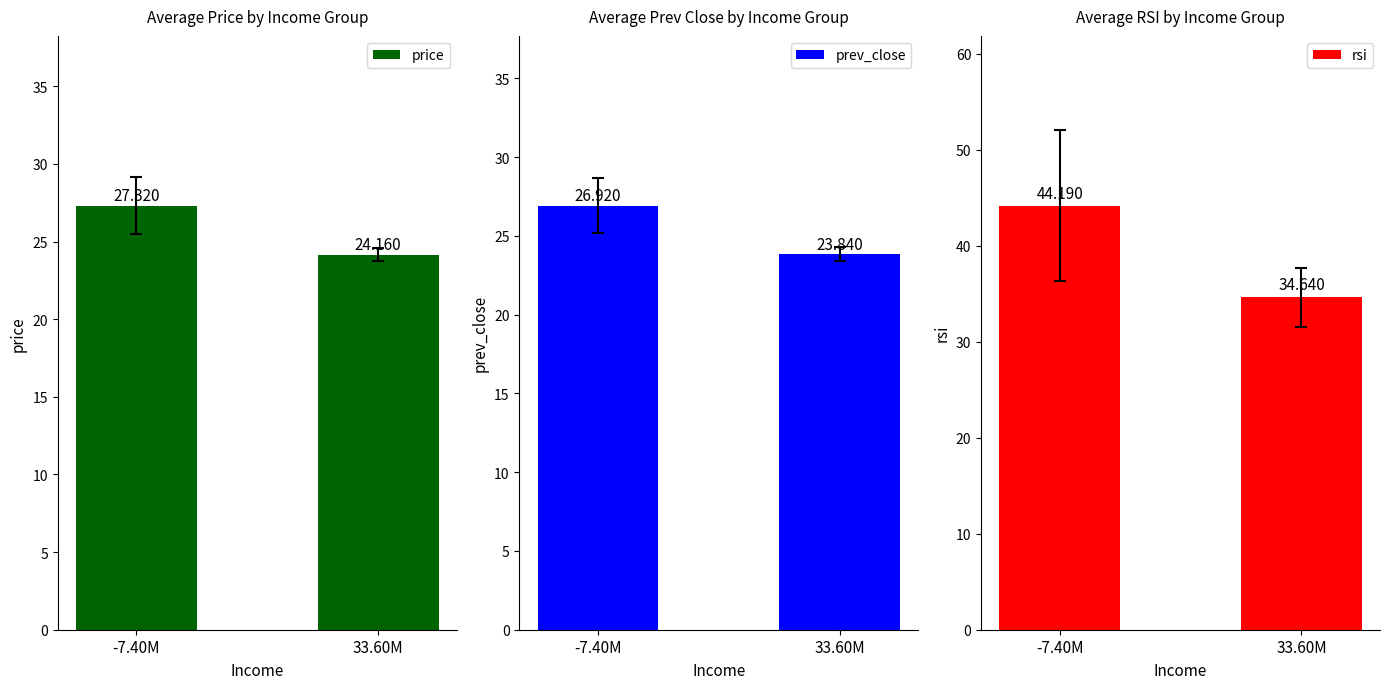

Reading left to right, transcribe all the data shown in this chart.

price: -7.40M=27.3	33.60M=24.2
prev_close: -7.40M=26.9	33.60M=23.8
rsi: -7.40M=44.2	33.60M=34.6